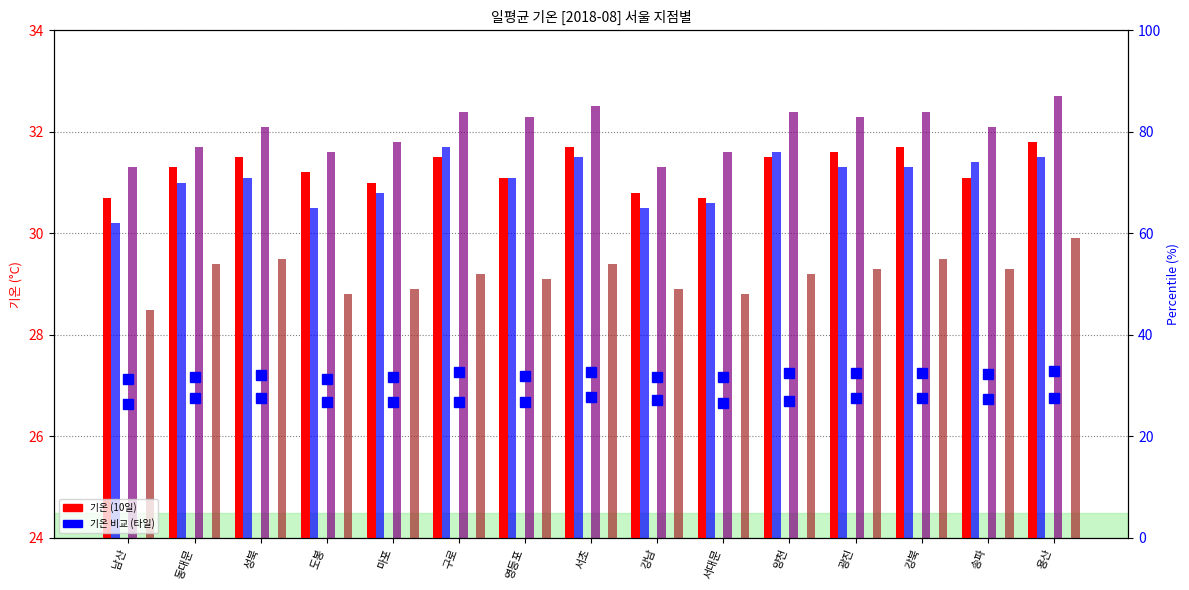

List the series in order of their peak value, highest first.

col_15 (14일), col_16 (15일), col_11 (10일), col_14 (13일), col_21 (20일), col_22 (21일)